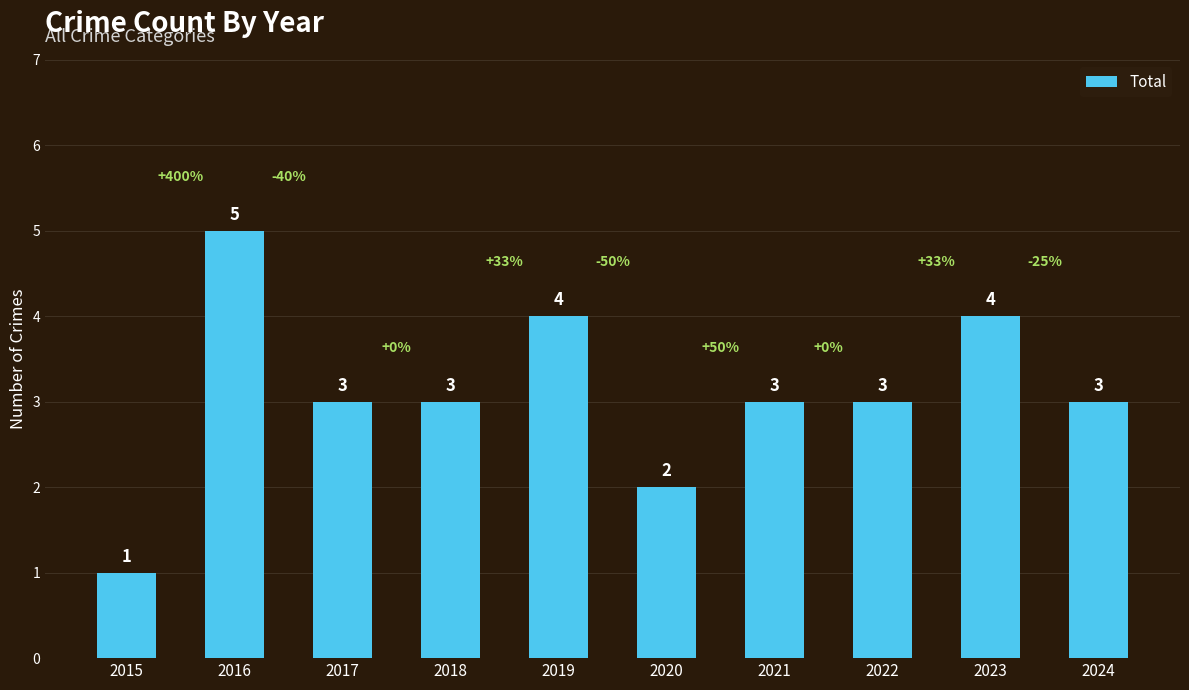

True or false: the data shows 4 at 2022.

False